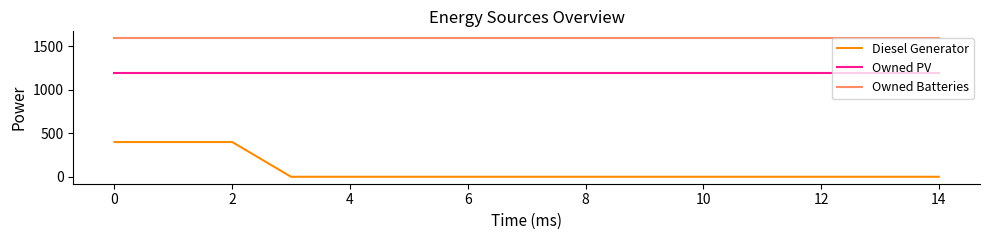

Rank the series by their average value, from highest to lowest.

Owned Batteries, Owned PV, Diesel Generator